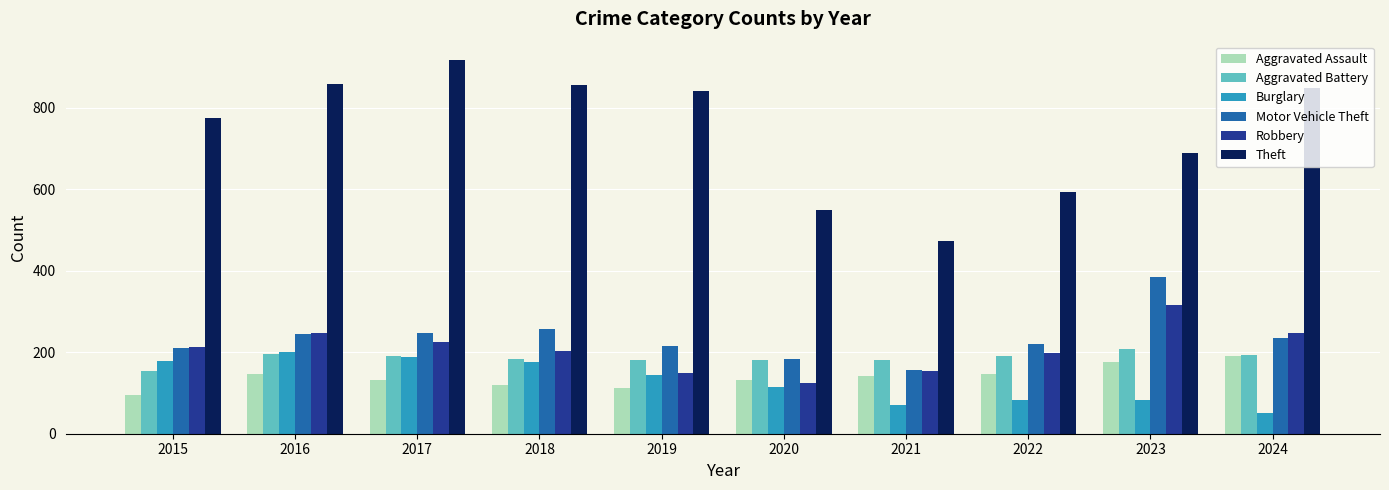

At 2022, list the series in order from smallest to largest.

Burglary, Aggravated Assault, Aggravated Battery, Robbery, Motor Vehicle Theft, Theft